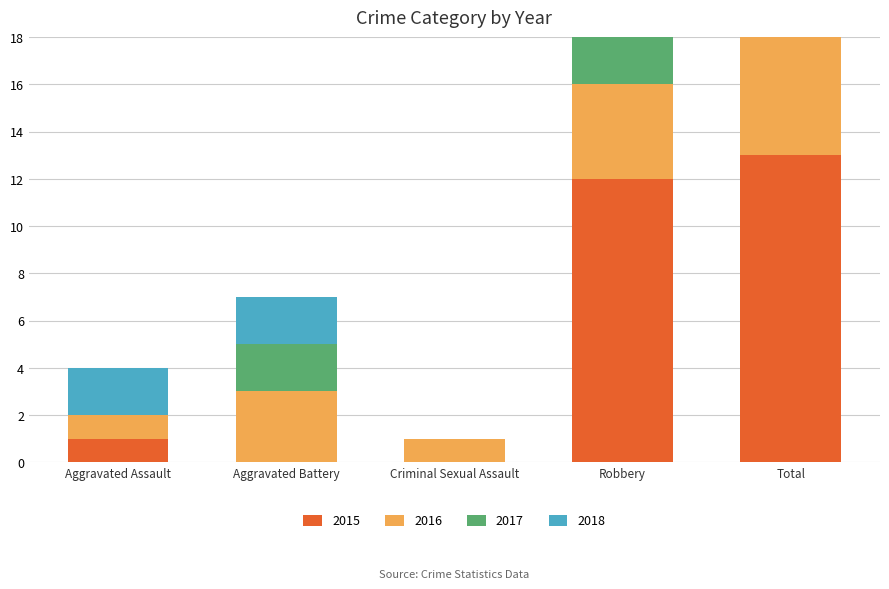

What is the total value across all series at Robbery?

29